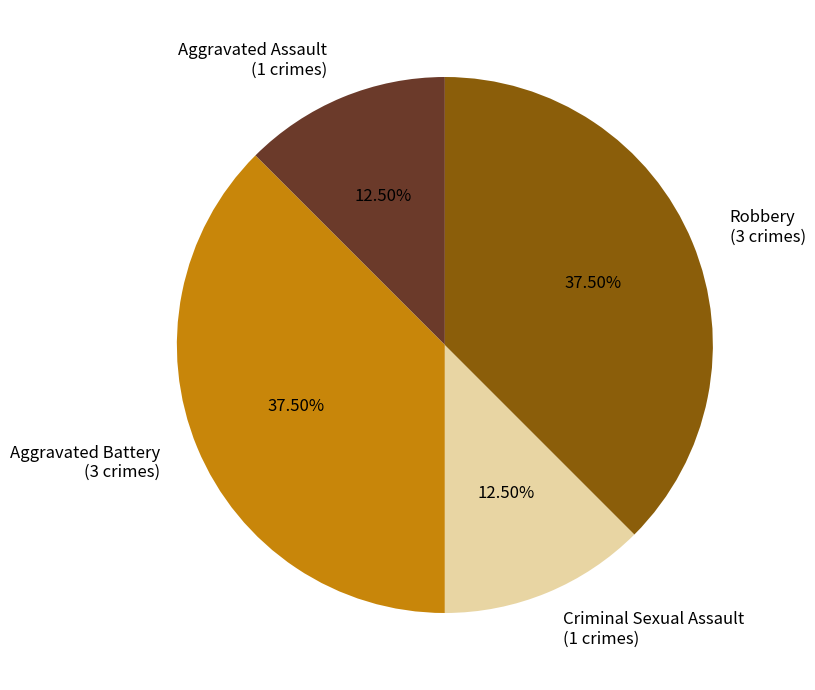

Is there a majority slice in this chart?

No